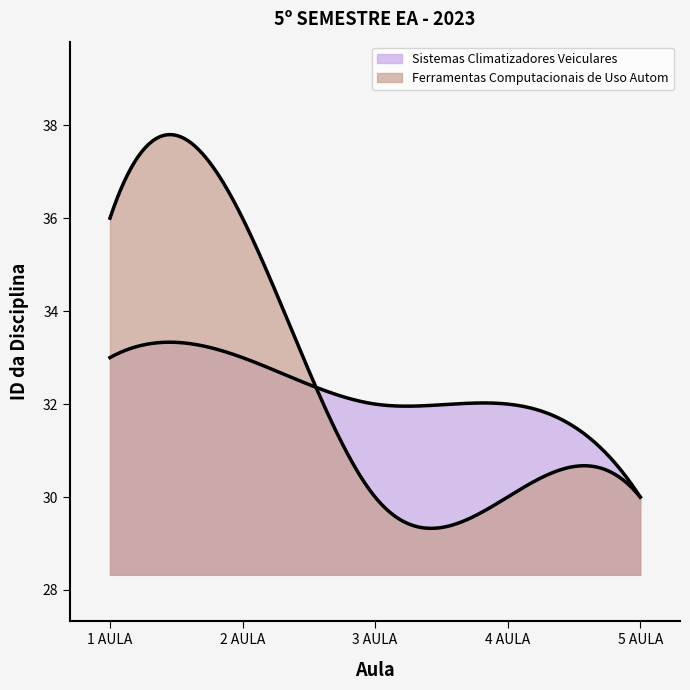

What is the spread (max minus min) of values at 4 AULA?

2